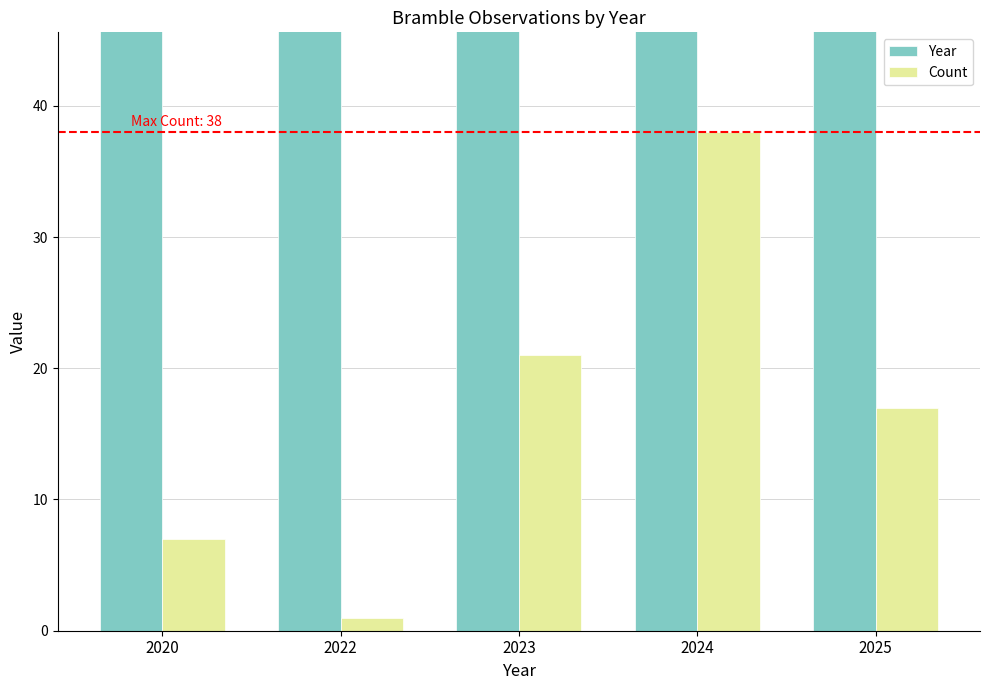

Reading left to right, what are all the values shown in this chart?

Year: 2020	2022	2023	2024	2025
Count: 7	1	21	38	17